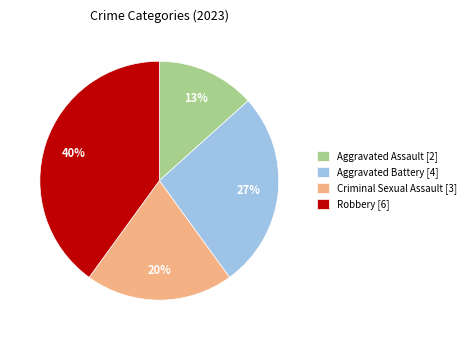

To the nearest percent, what is the average slice percentage?

25%